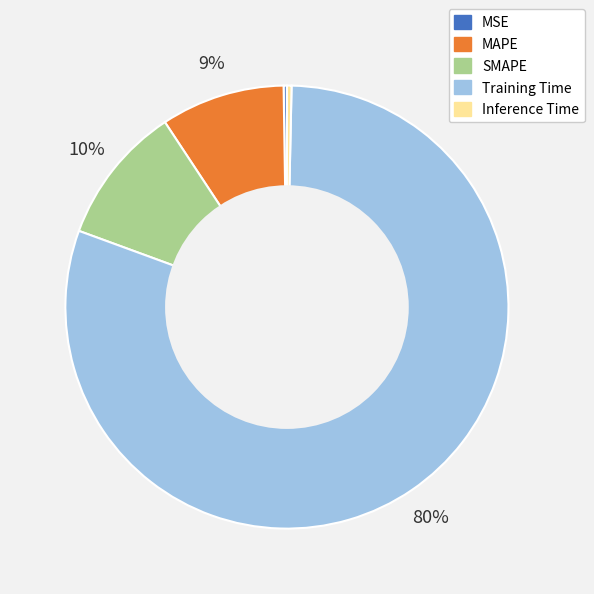

What is the largest slice in the pie chart?

Training Time